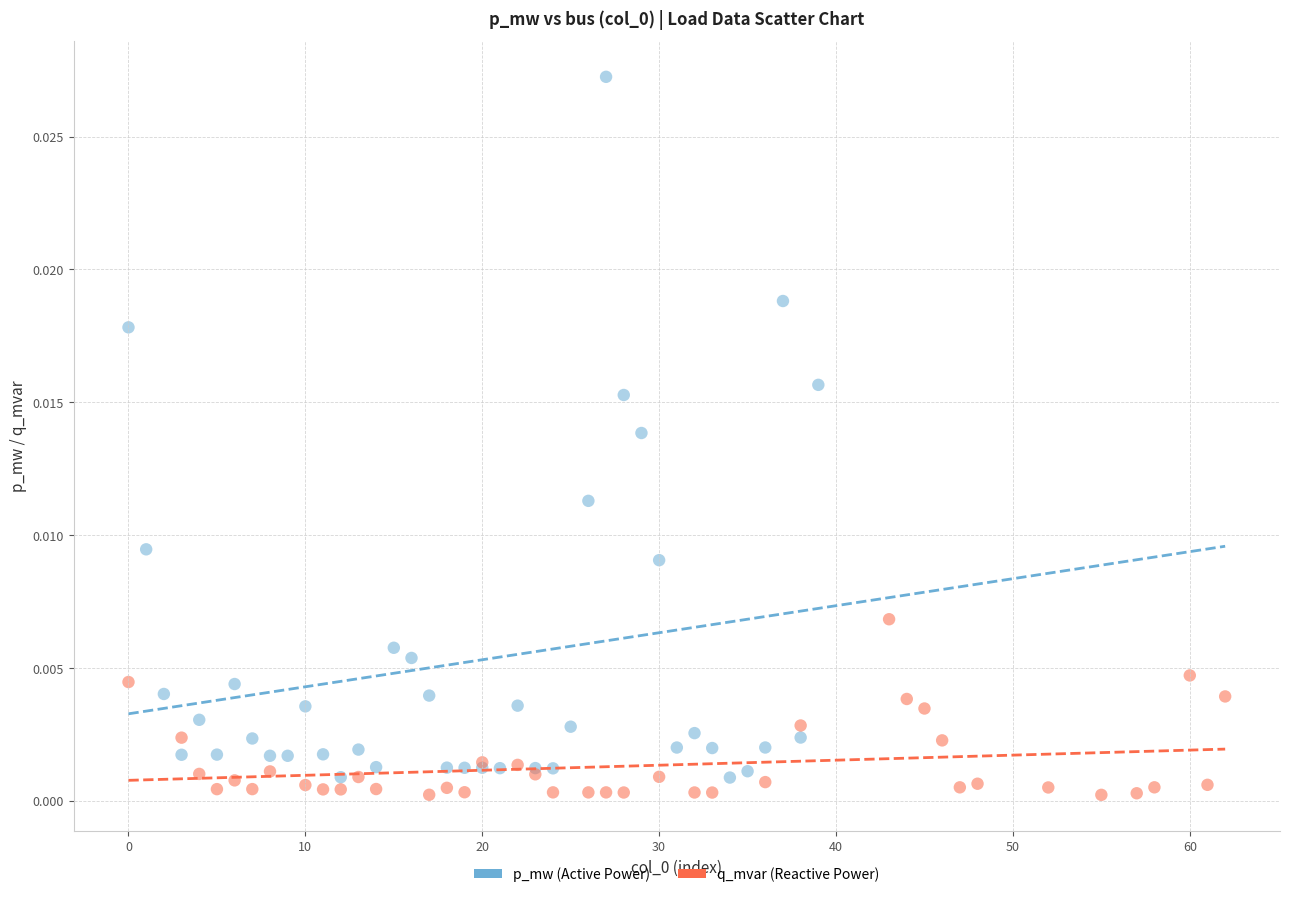

Which series contains the lowest Y value?

q_mvar (Reactive Power)